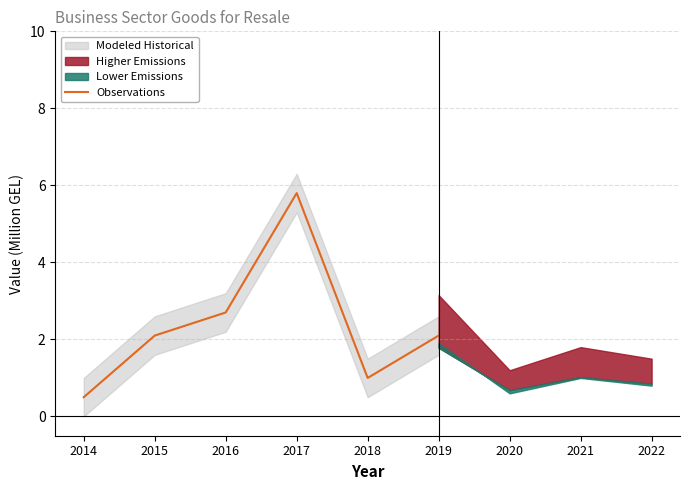

Read the value at 2019.

2.1